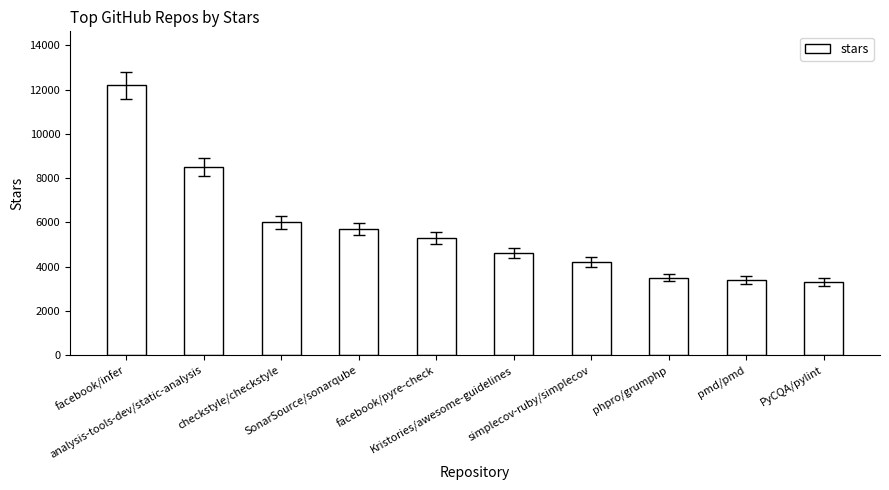

Where is the data nearest to the value 7750?

analysis-tools-dev/static-analysis